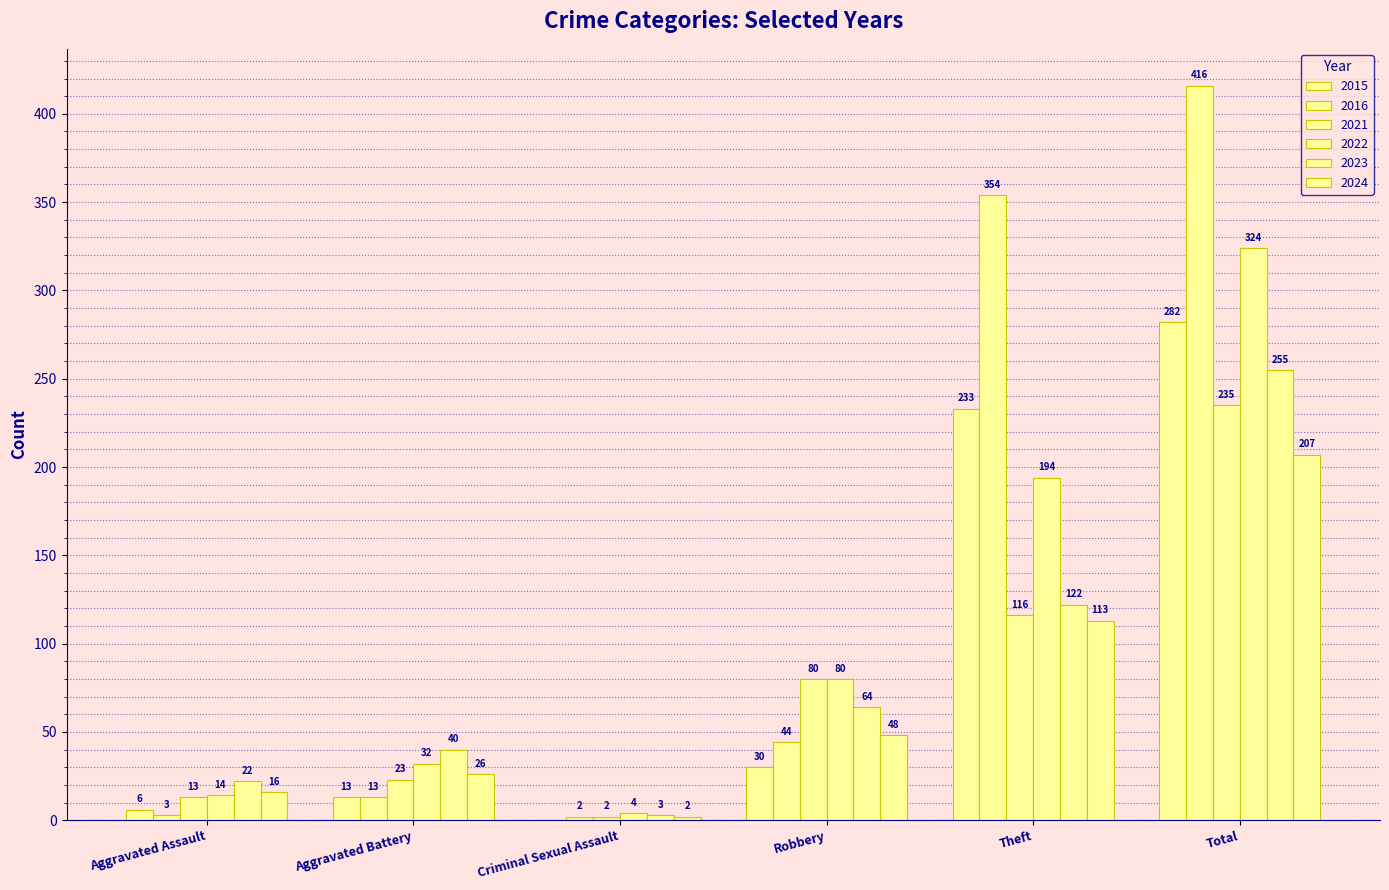

Count the number of categories in the chart.

6